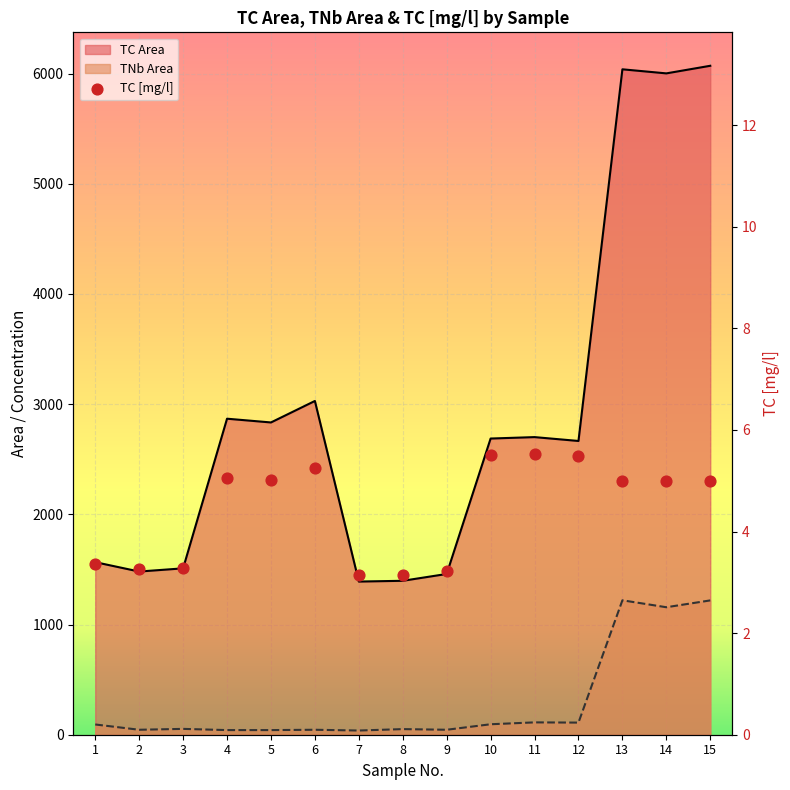

Which series contains the lowest Y value?

TC [mg/l]